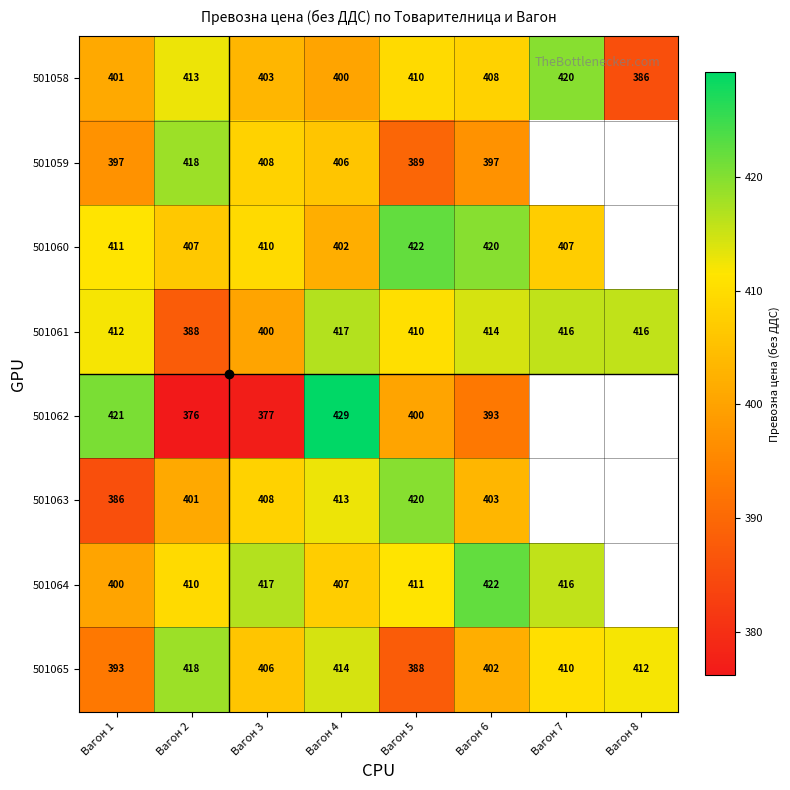

Is the value of 501063 at Вагон 1 greater than the value of 501061 at Вагон 3?

No